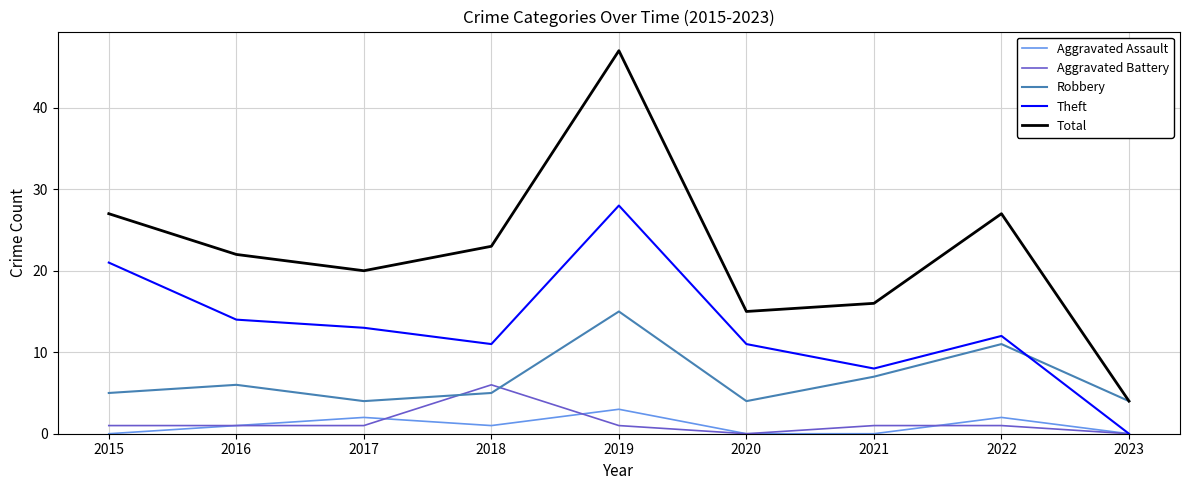

Rank the series by their maximum value, from lowest to highest.

Aggravated Assault, Aggravated Battery, Robbery, Theft, Total